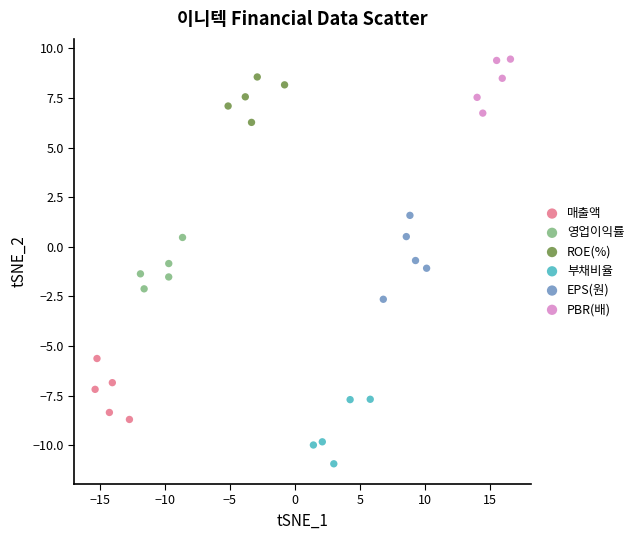

Which series contains the lowest Y value?

부채비율